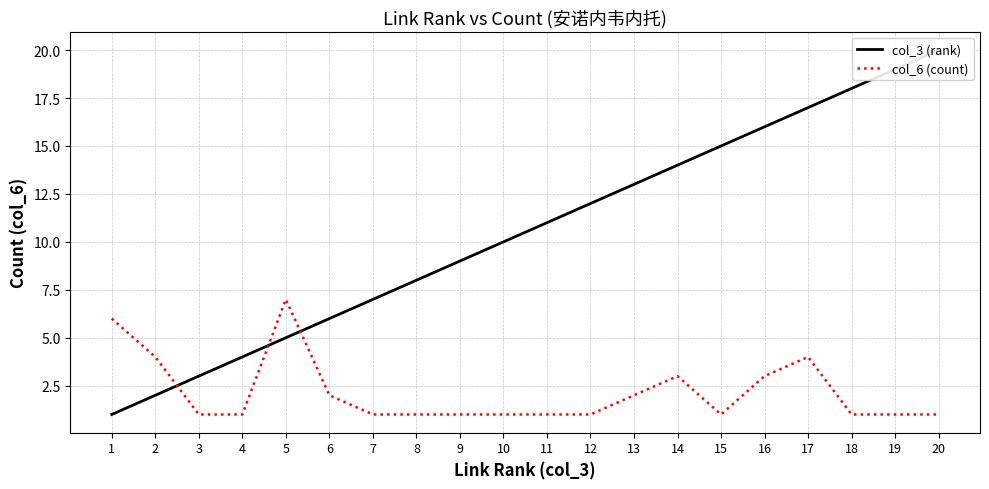

What is the highest value of the col_6 (count) series?

7